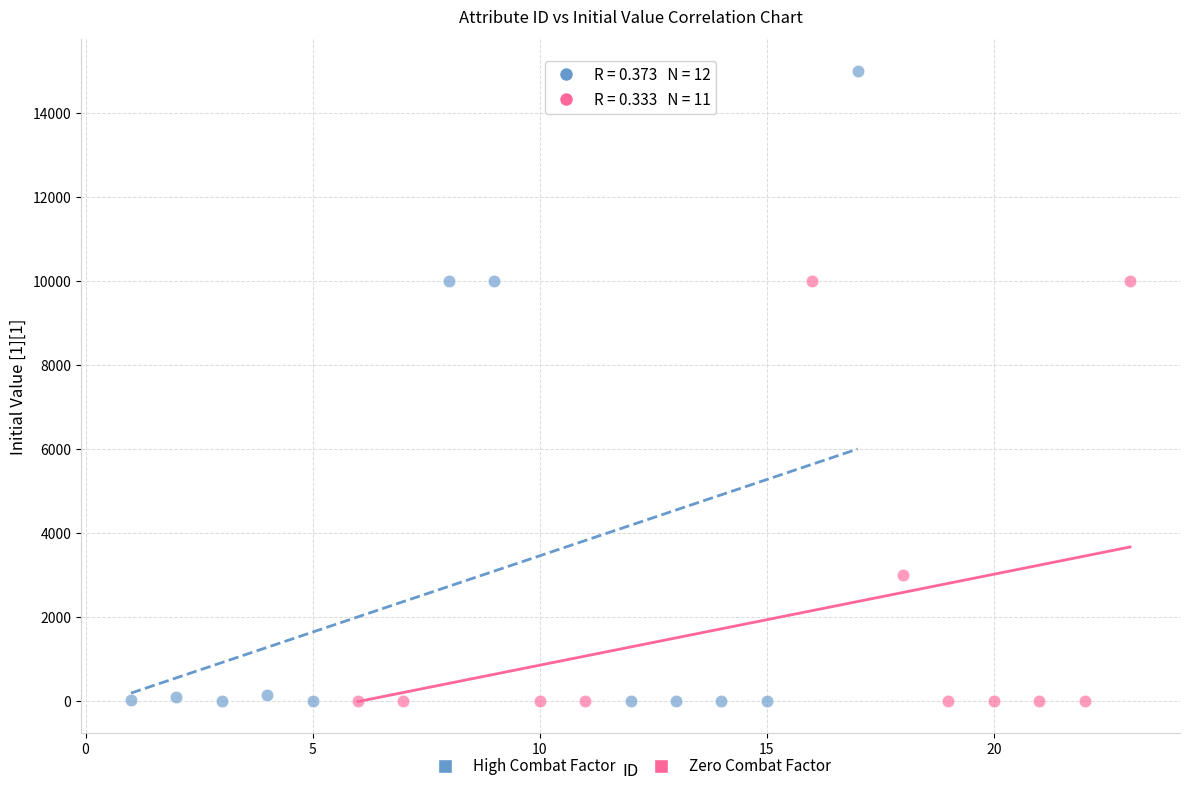

Which series has the widest spread of Y values?

High Combat Factor